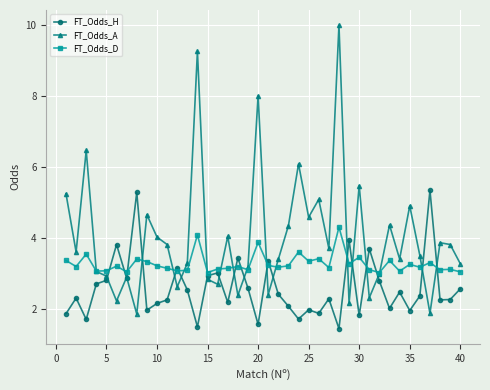

What is the value of the FT_Odds_A point at the 2nd from the left?

3.6